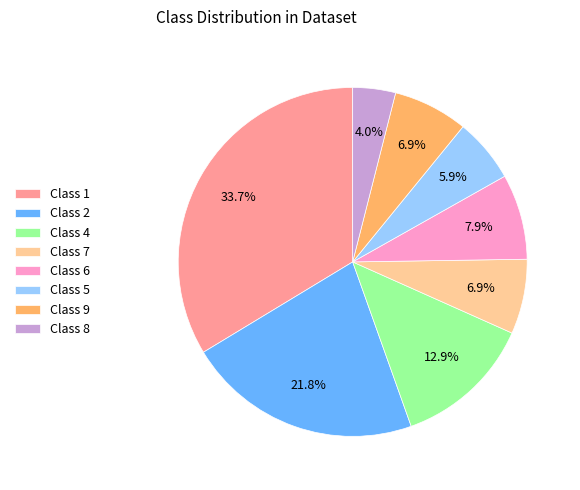

Which slice is the largest?

Class 1